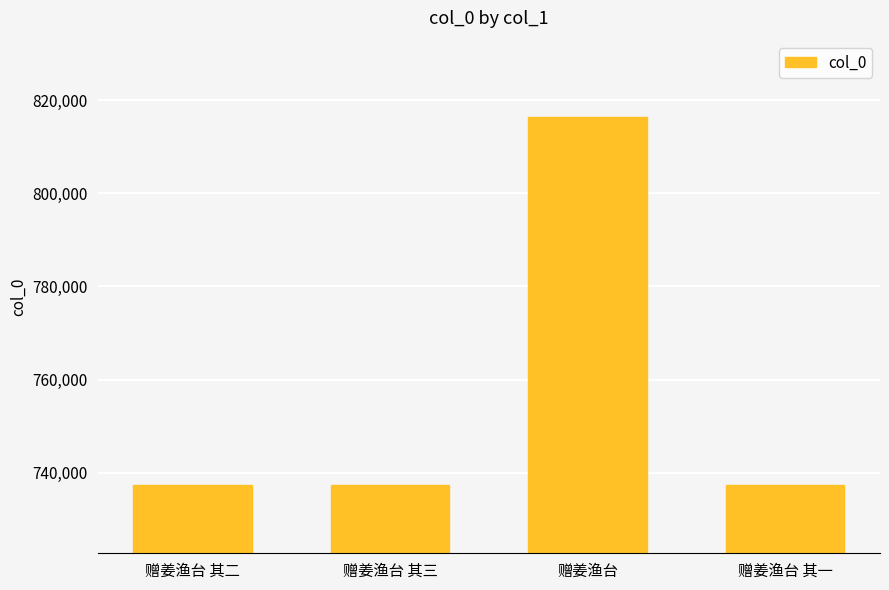

What is the change in value from 赠姜渔台 其二 to 赠姜渔台?

+79091